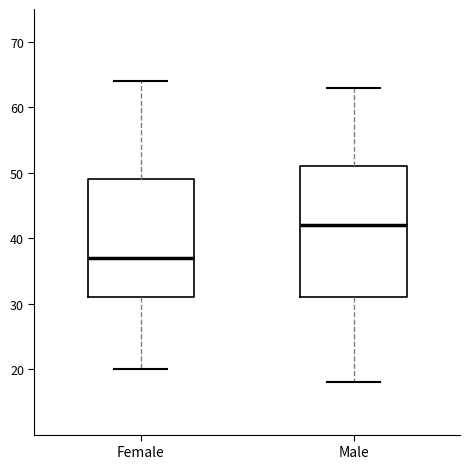

Which box is the tallest, from its lower edge to its upper edge?

Male